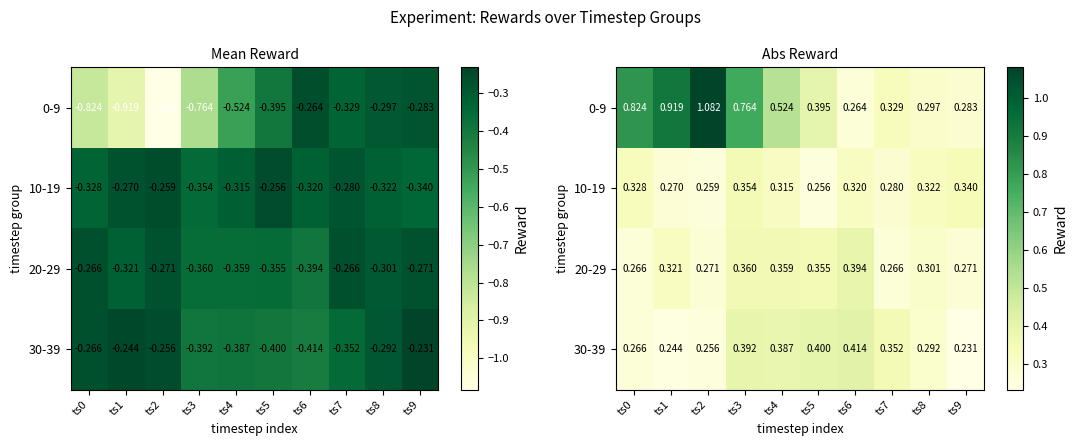

At which label does 20-29 reach its minimum?

ts0